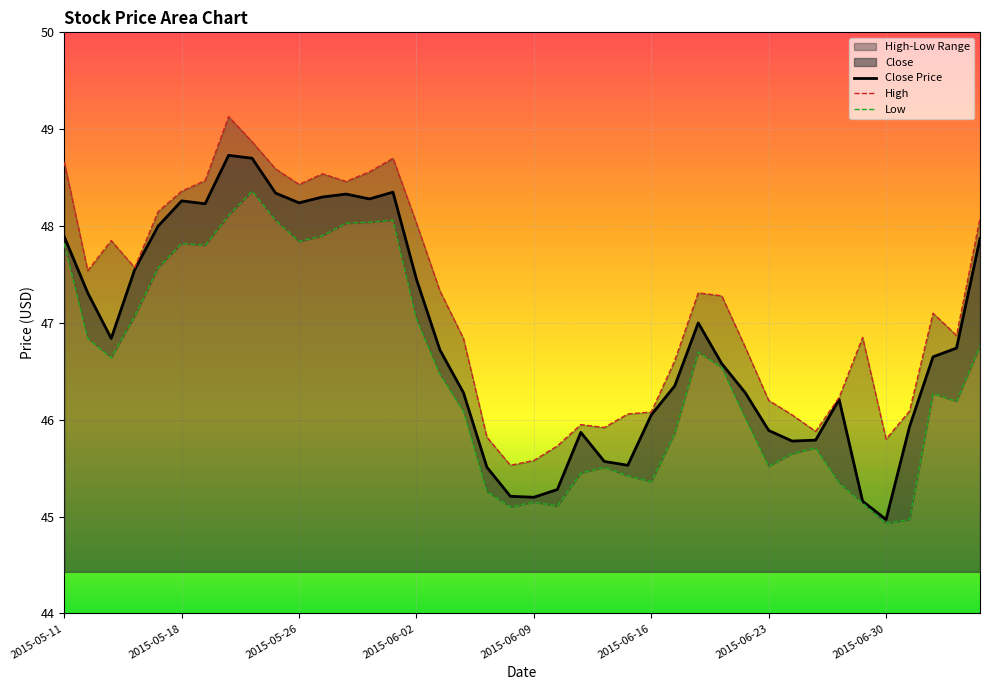

Which series has the largest total across all categories?

High